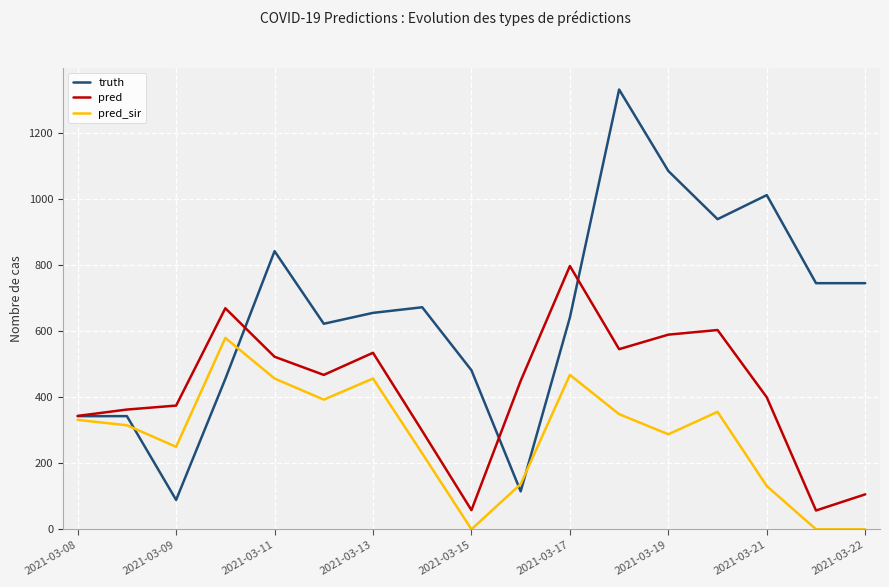

Which series has the largest total across all categories?

truth